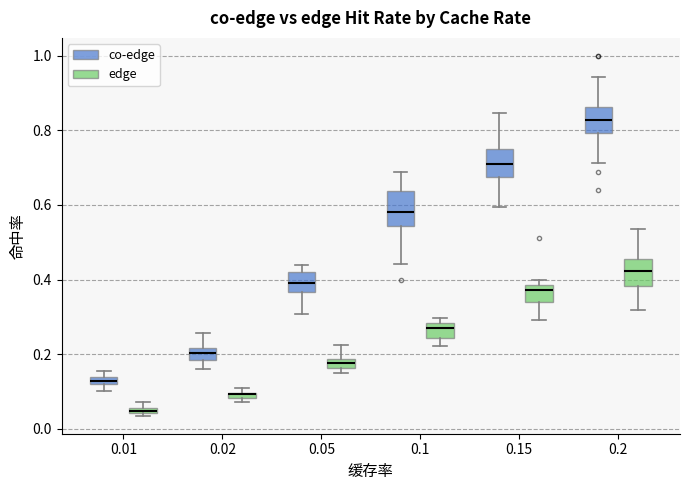

Where is the upper edge of the box for 0.01 (edge) on the y-axis? The values are not printed on the chart, so give them approximately, as read against the axis.

0.06